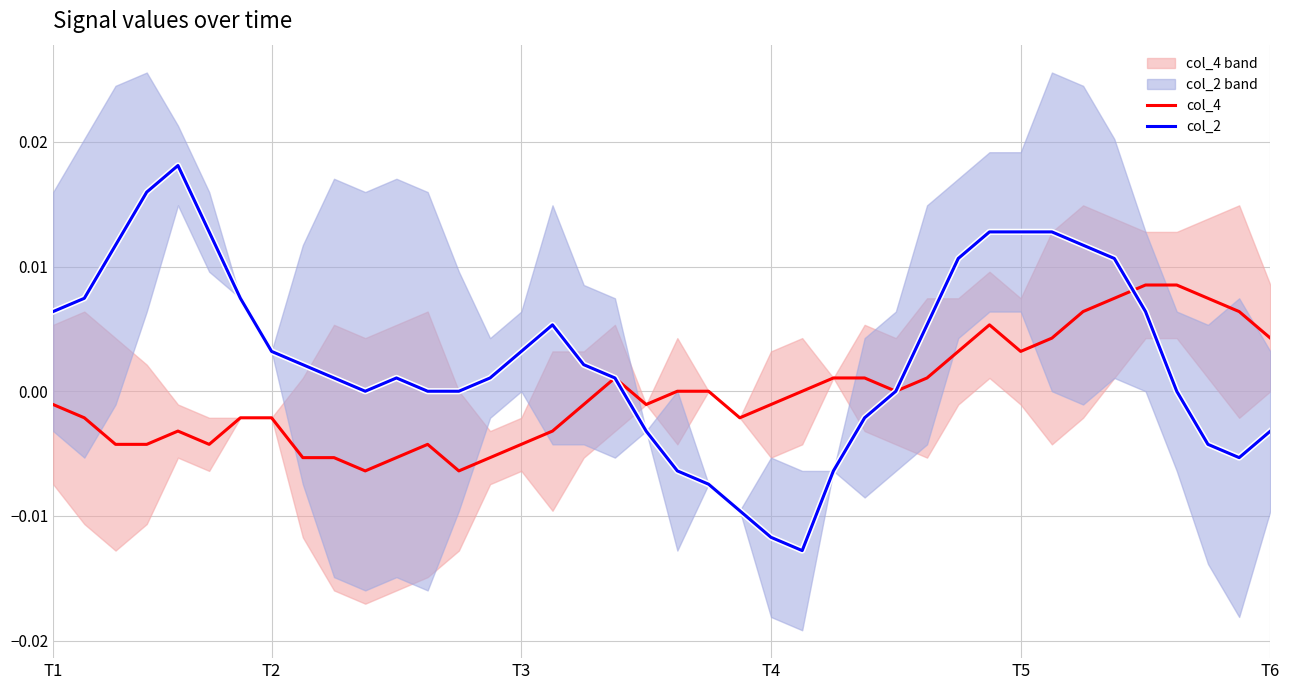

Count the number of categories in the chart.

40